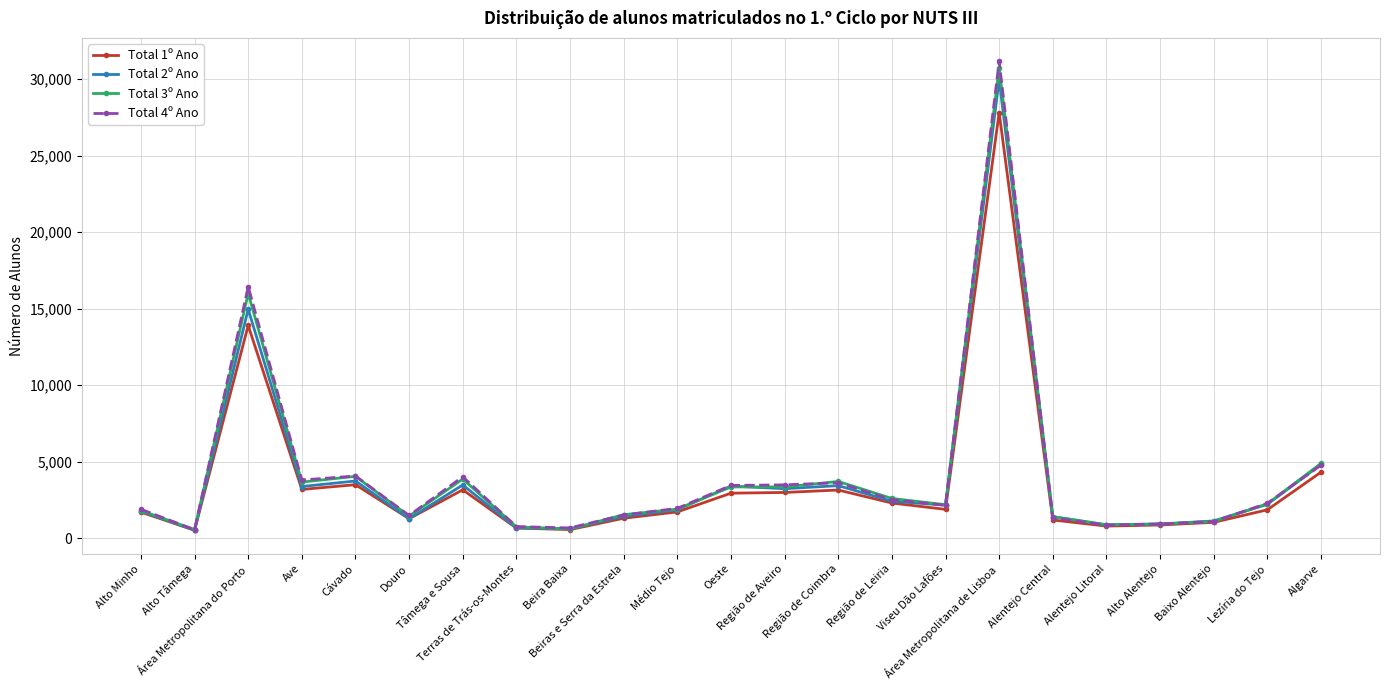

Where does the Total 3º Ano series first go above 2191?

Área Metropolitana do Porto